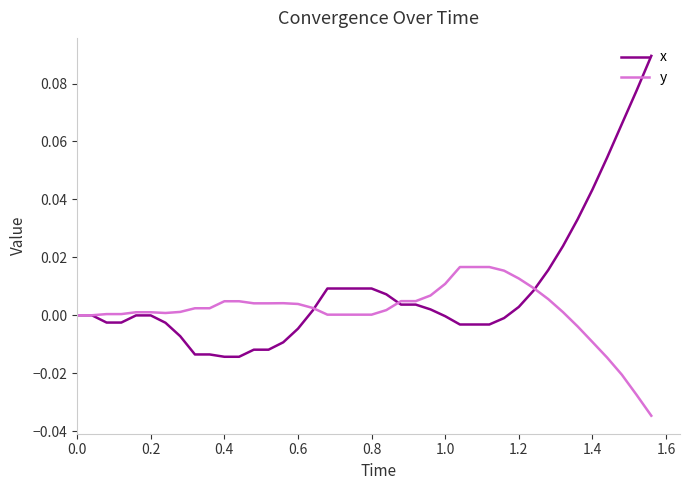

Which series has the largest total across all categories?

x